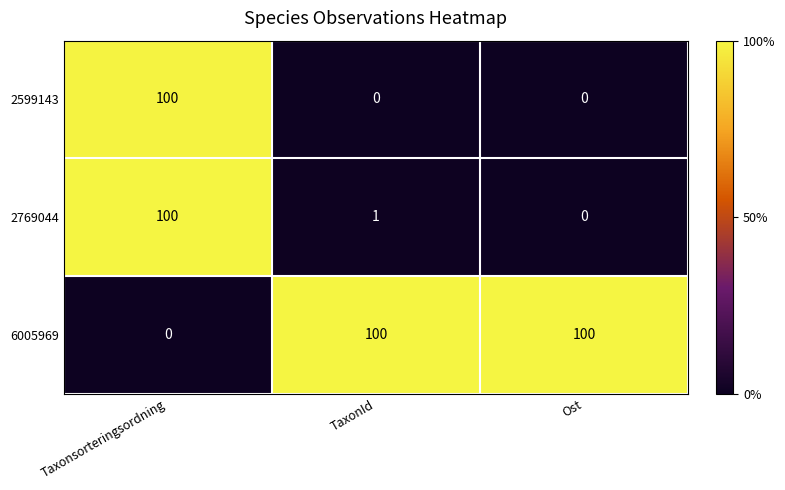

What is the total value across all series at Ost?

100